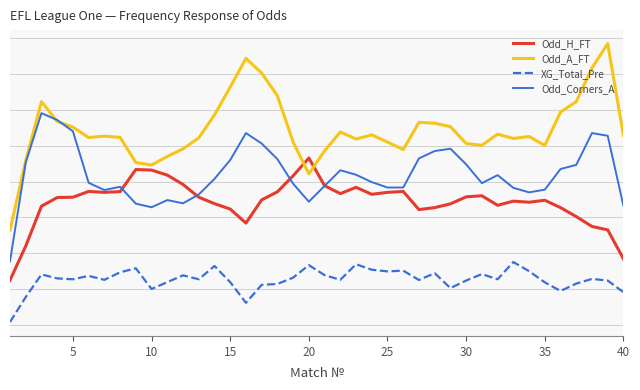

True or false: Odd_H_FT and XG_Total_Pre cross at least once.

False